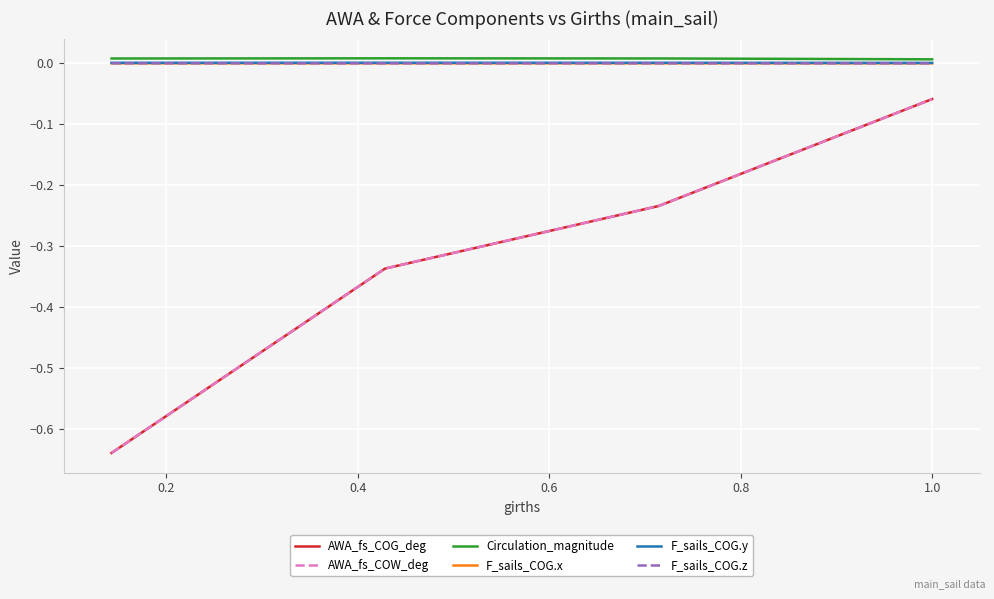

Does the chart display data point markers on the line(s)?

No